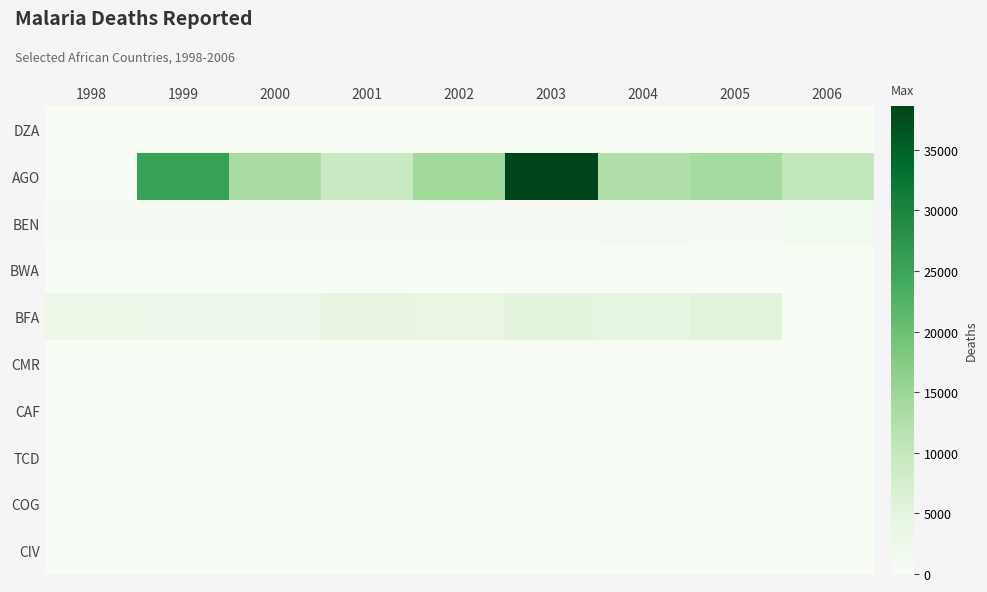

What is the highest value of the COG series?

8